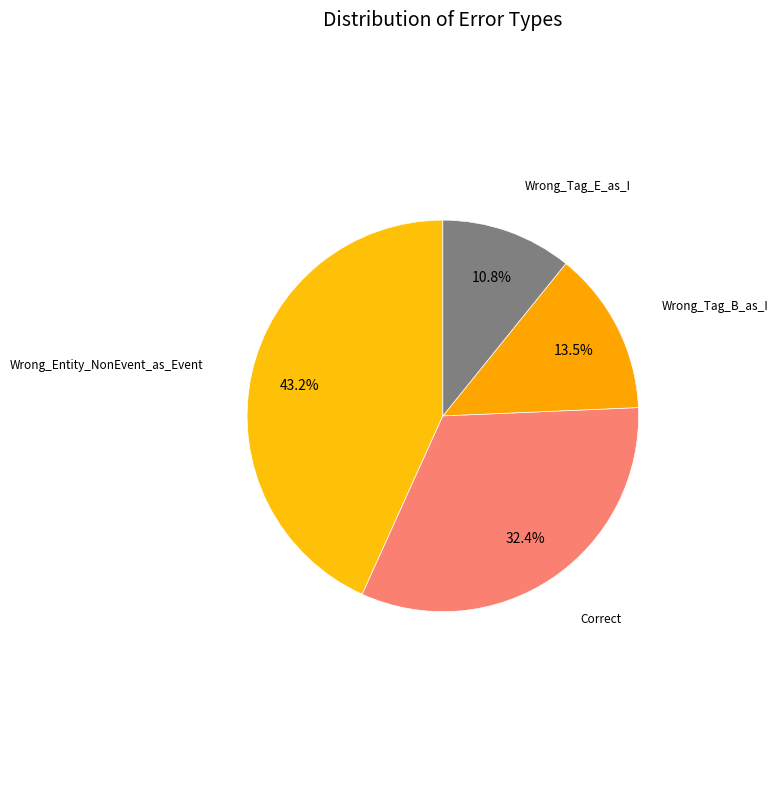

Does Wrong_Entity_NonEvent_as_Event account for over 50% of the chart?

No